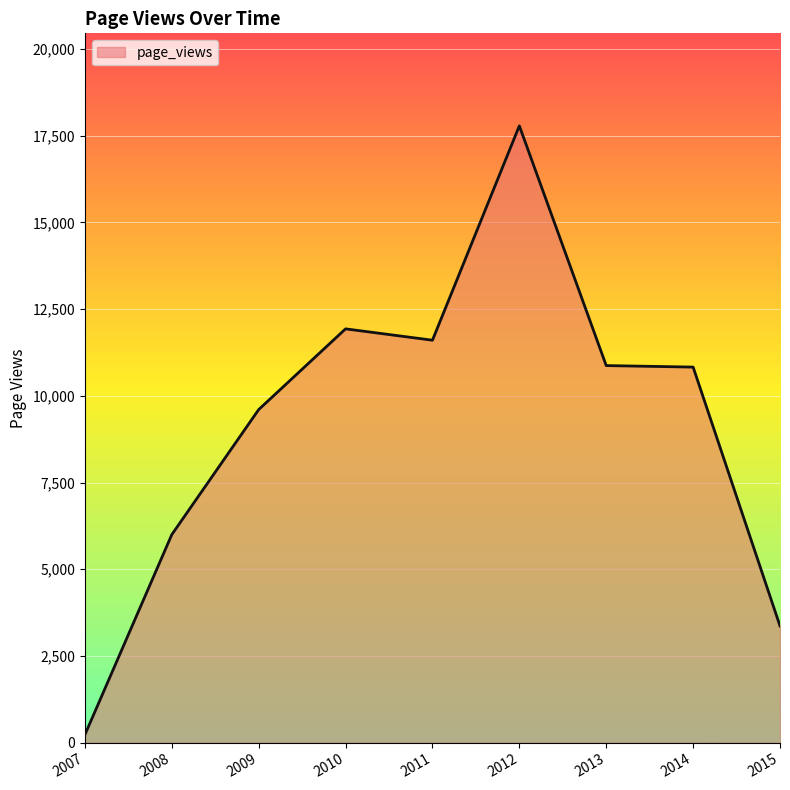

What is the change in value from 2008 to 2012?

+11787